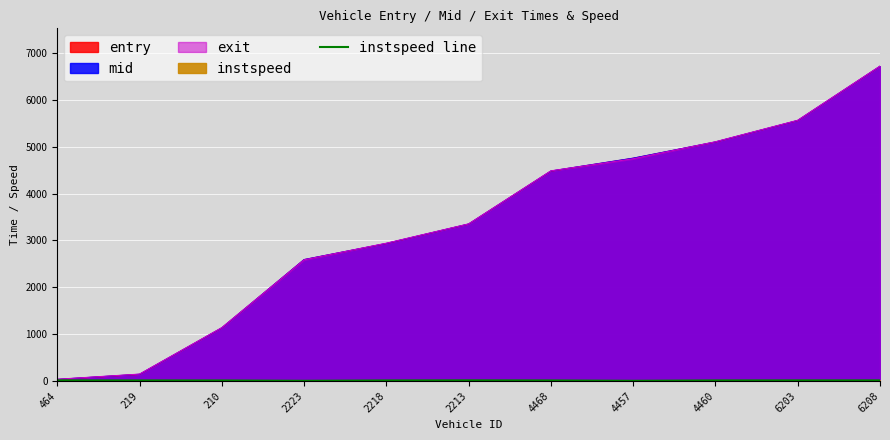

Which series changed the most between 2218 and 4460?

entry